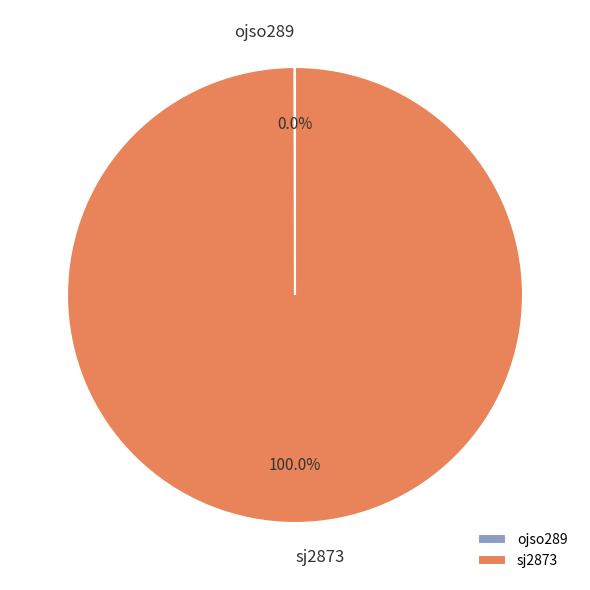

Does sj2873 account for over 50% of the chart?

Yes